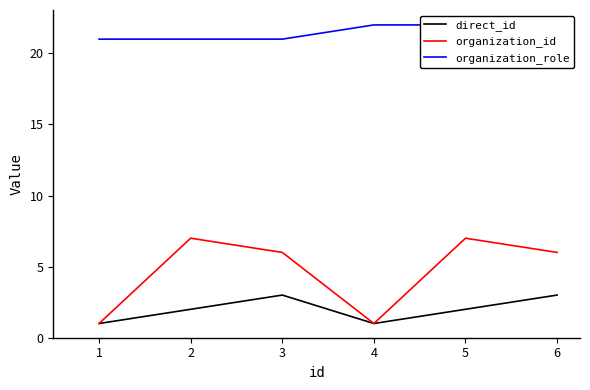

What is the highest value of the direct_id series?

3